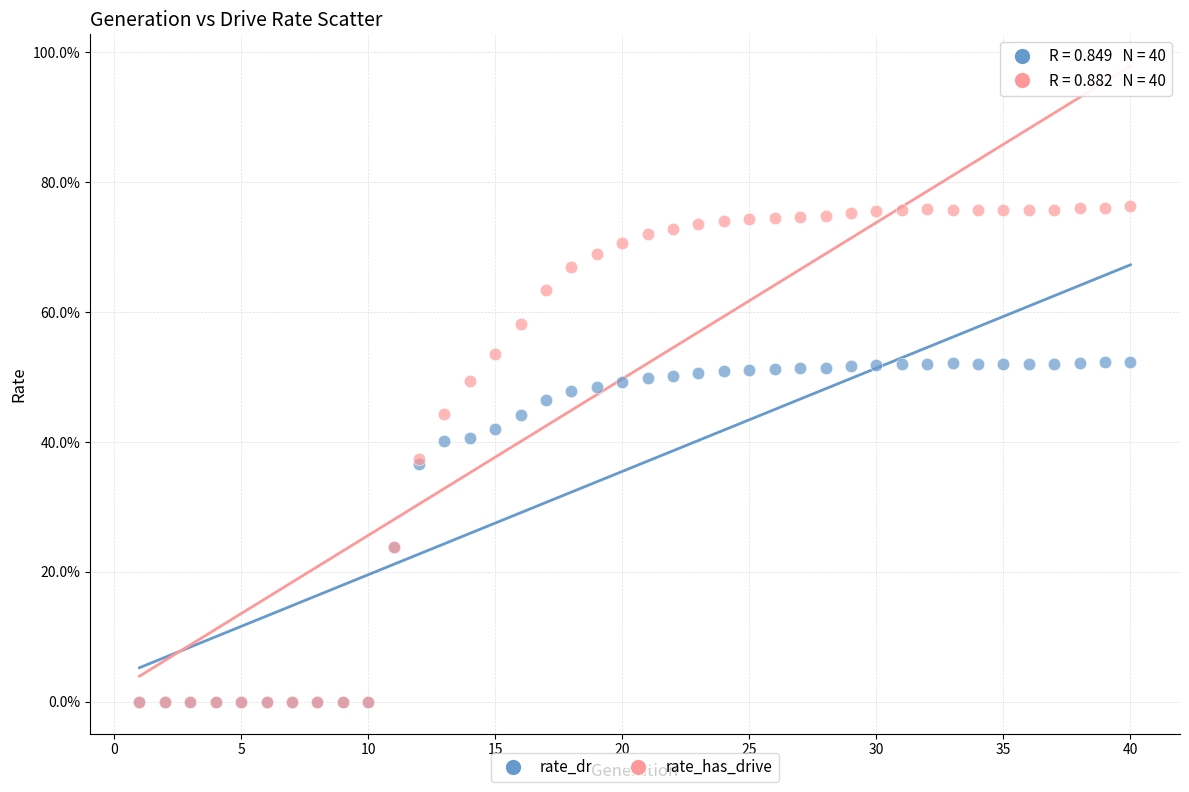

Which series has the largest Y range (max minus min)?

rate_has_drive